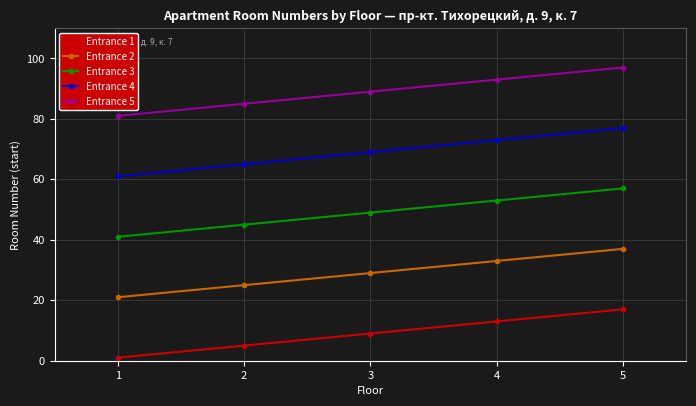

Reading left to right, transcribe all the data shown in this chart.

Entrance 1: 1	5	9	13	17
Entrance 2: 21	25	29	33	37
Entrance 3: 41	45	49	53	57
Entrance 4: 61	65	69	73	77
Entrance 5: 81	85	89	93	97